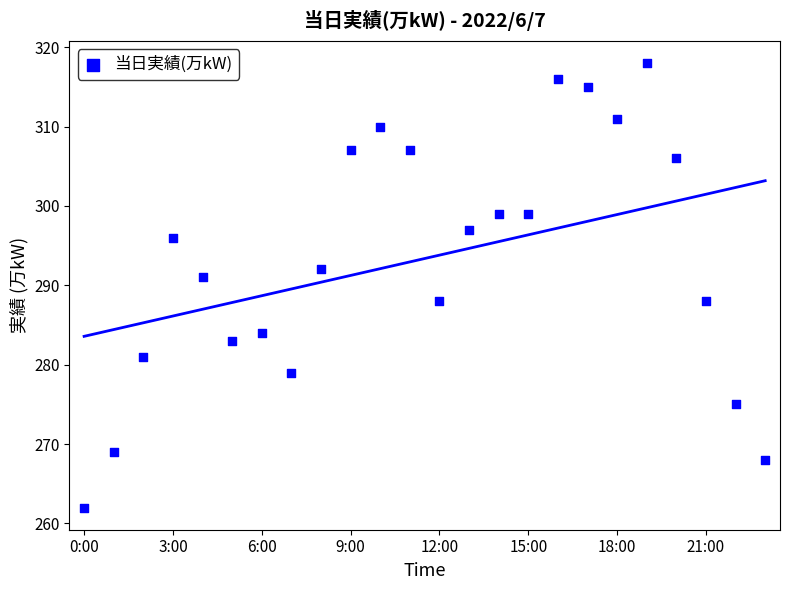

What Y value in the scatter plot is closest to 290?

291